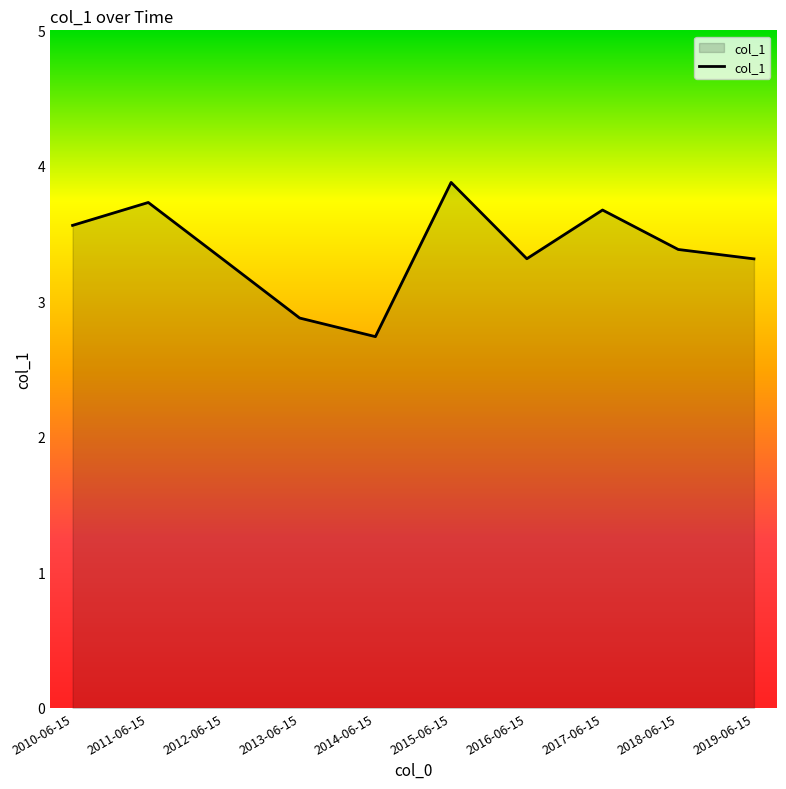

What position from the left is 2018-06-15?

9